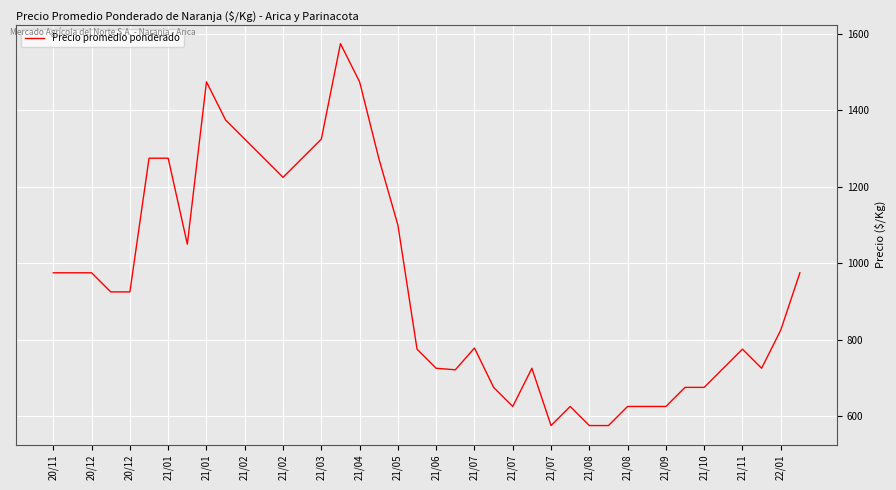

What is the minimum value shown in the chart?

575